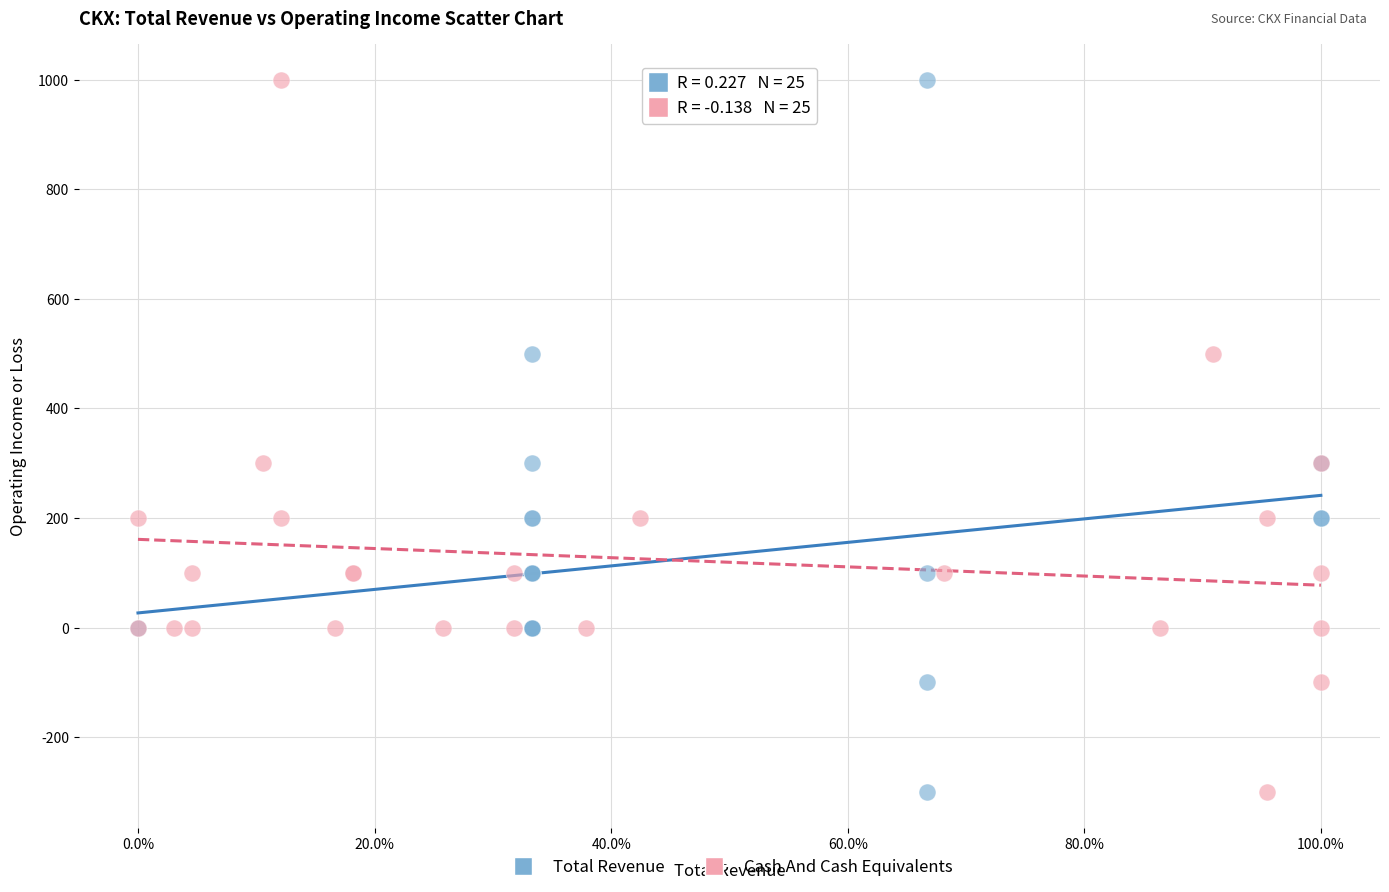

What are all the series names shown in the legend?

Total Revenue, Cash And Cash Equivalents